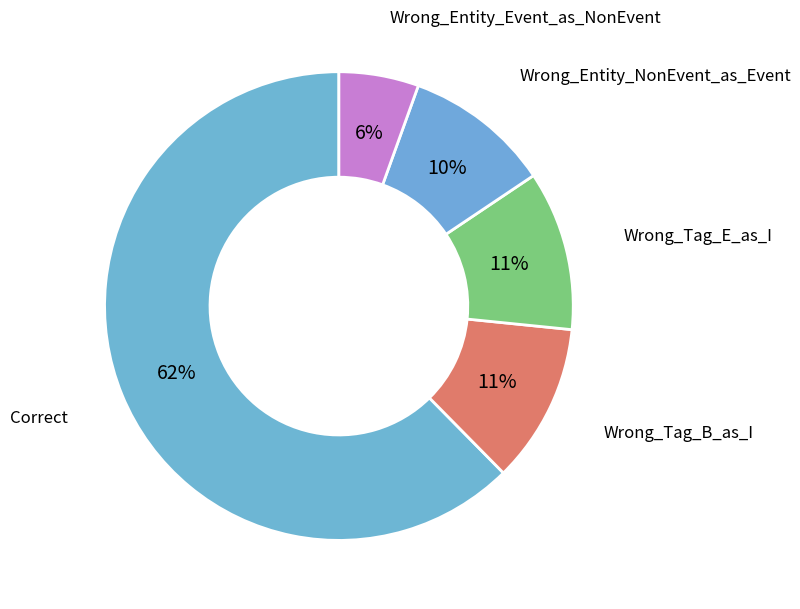

How many slices are in this pie chart?

5